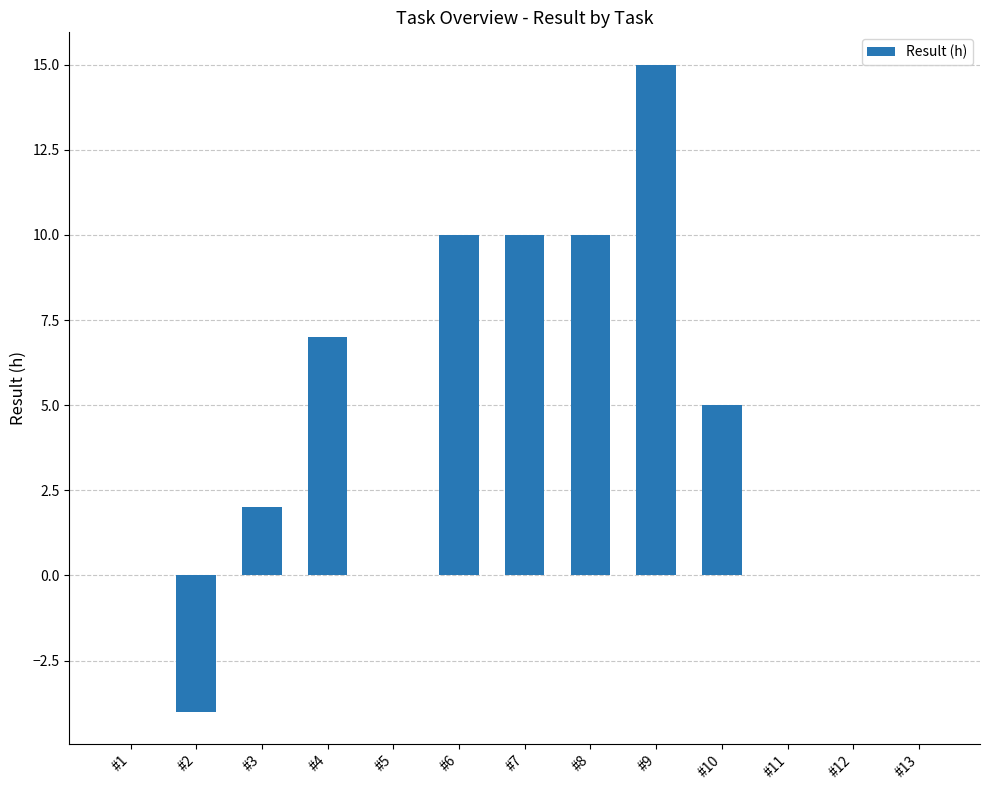

At which label is the value closest to 5?

#10